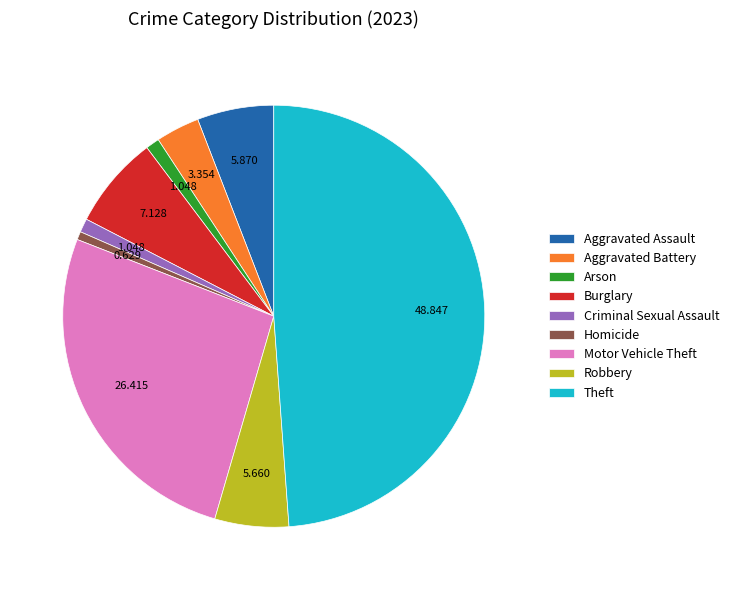

Combined, do Aggravated Battery and Theft account for over 50%?

Yes